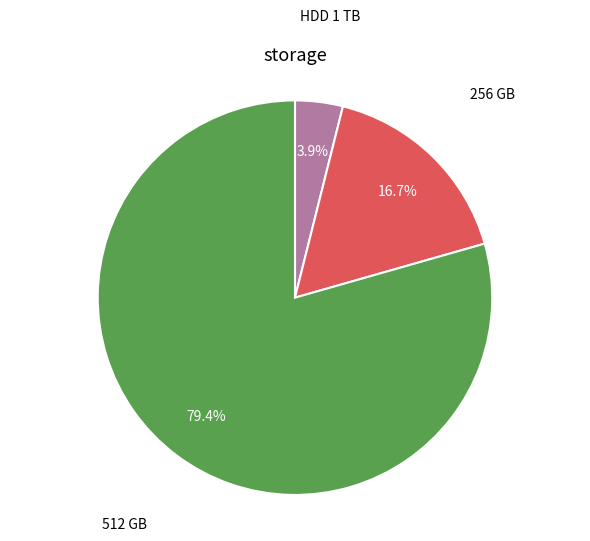

Does any single category account for the majority?

Yes